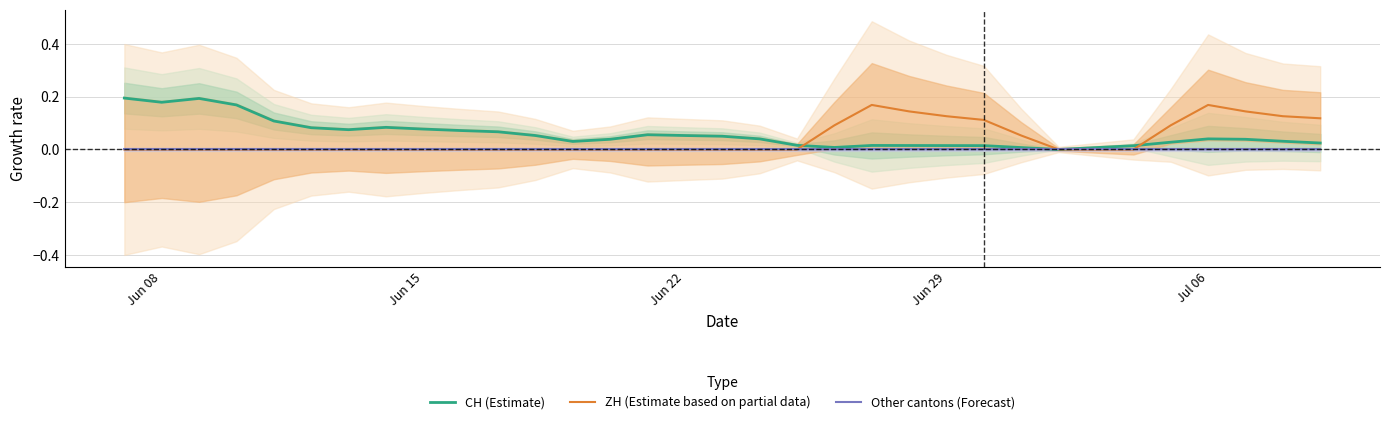

At how many categories does at least one series exceed 0?

32